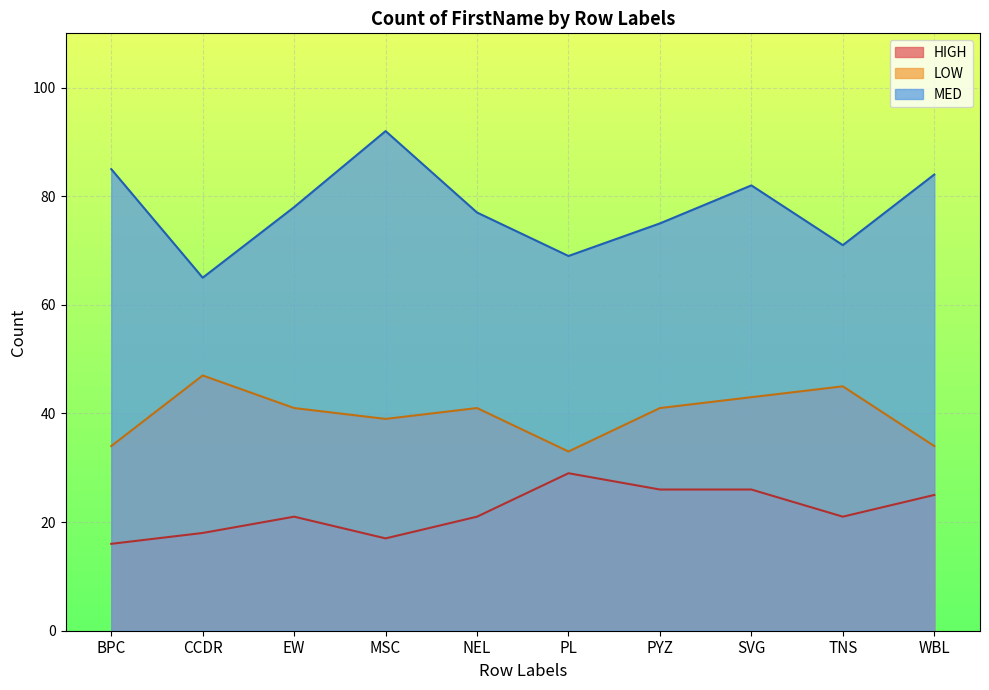

At how many categories does at least one series exceed 49?

10